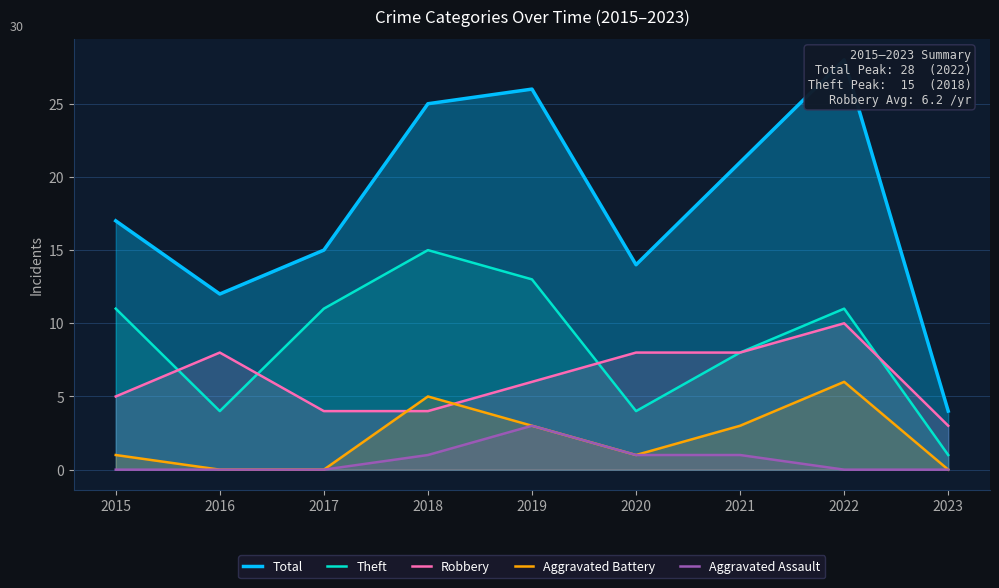

Does the chart display data point markers on the line(s)?

No